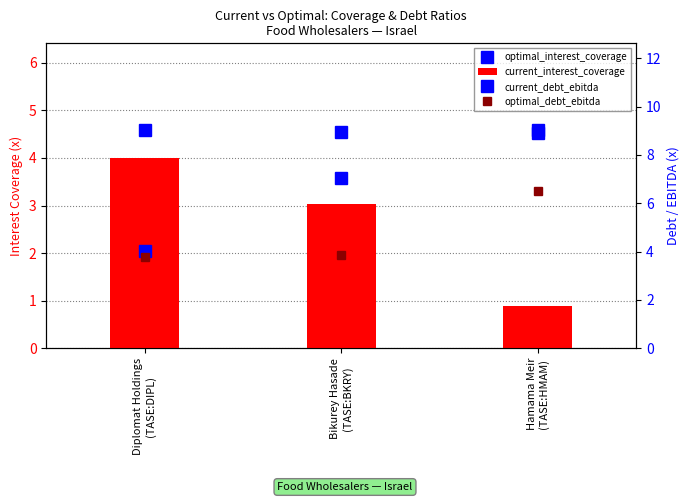

Are the bars horizontal?

No